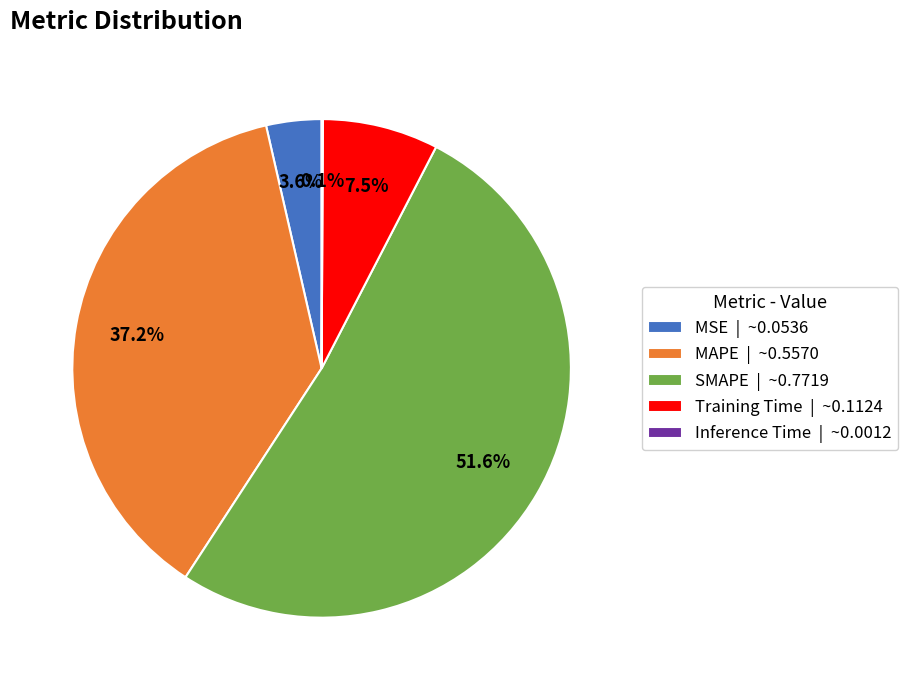

Which has a higher value, Training Time | ~0.1124 or MSE | ~0.0536?

Training Time | ~0.1124